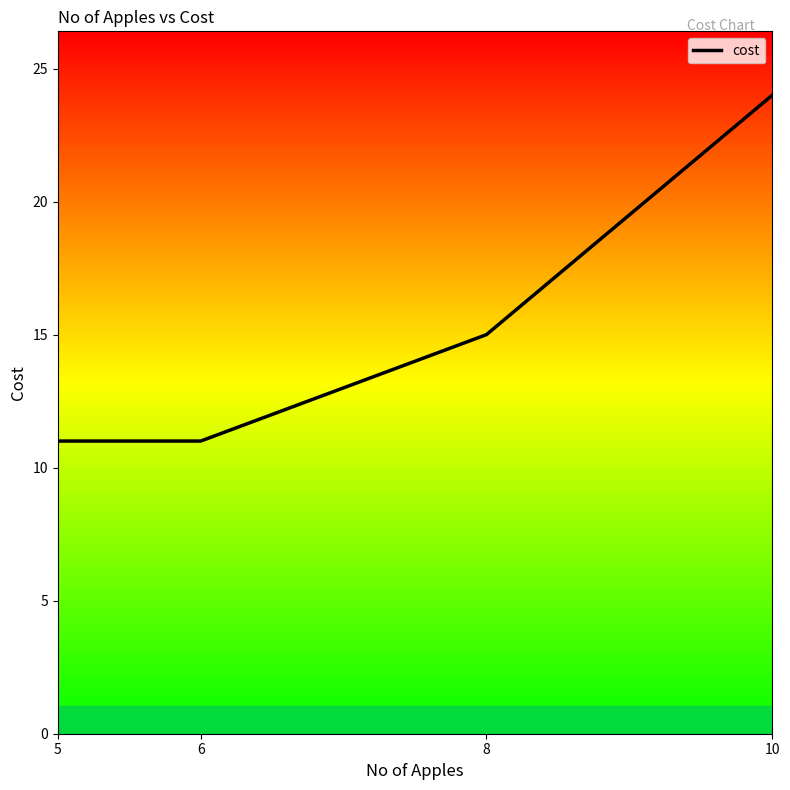

Which category has the highest value across all series?

10